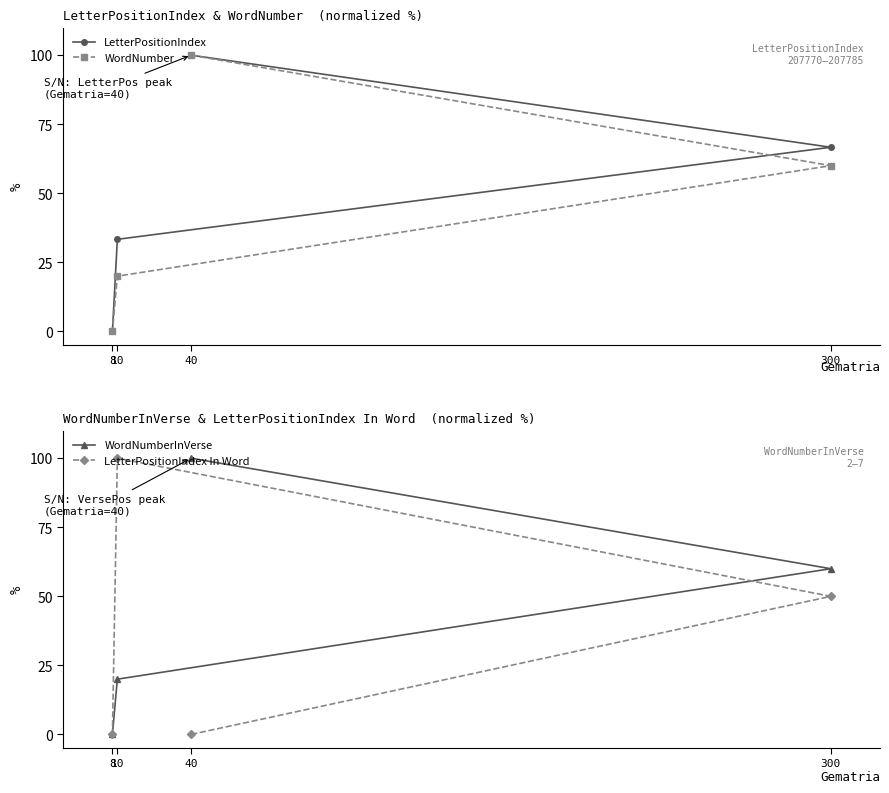

How many lines are shown in the chart?

4